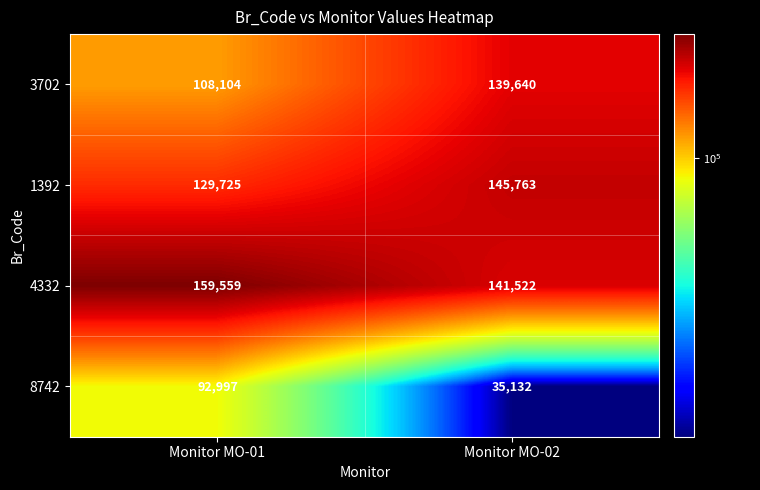

What is the total value across all series at Monitor MO-02?

462057